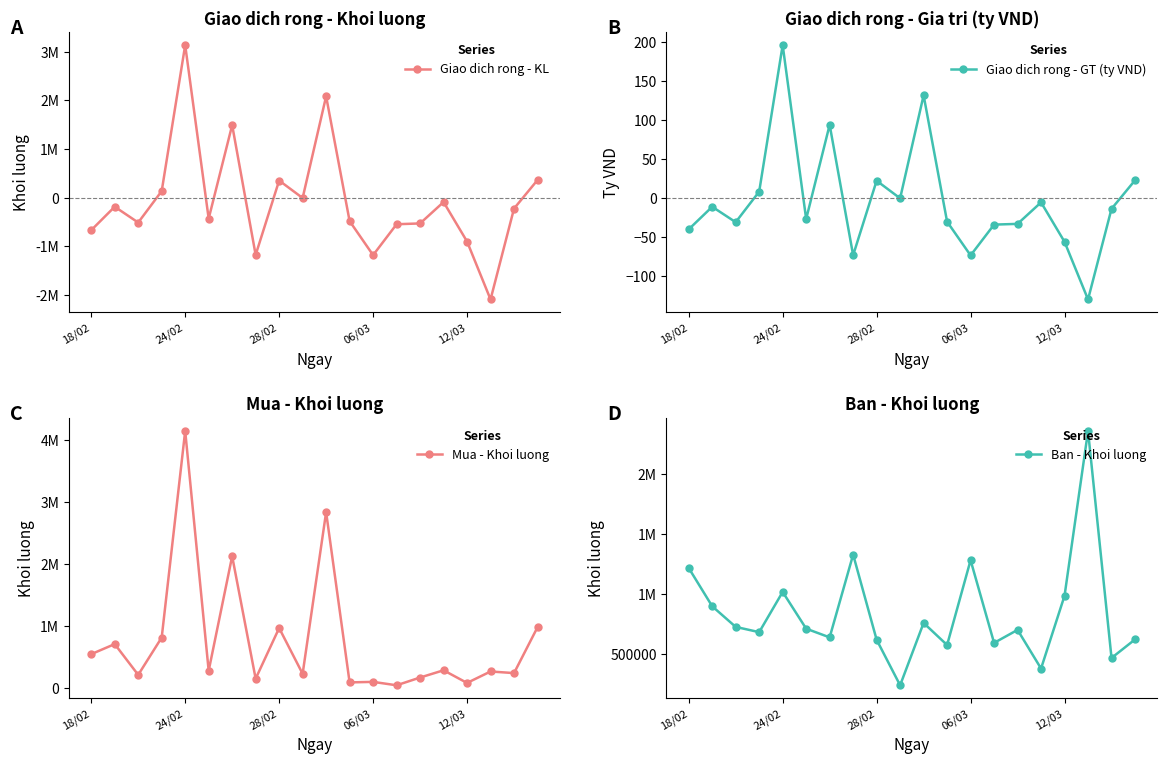

What is the value of the Giao dich rong - GT (ty VND) point at the 9th from the left?

22.1